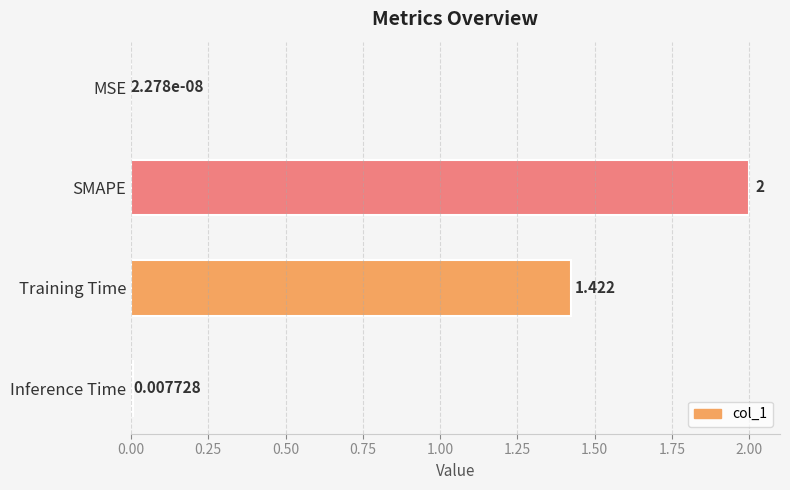

Which has a higher value, Training Time or SMAPE?

SMAPE